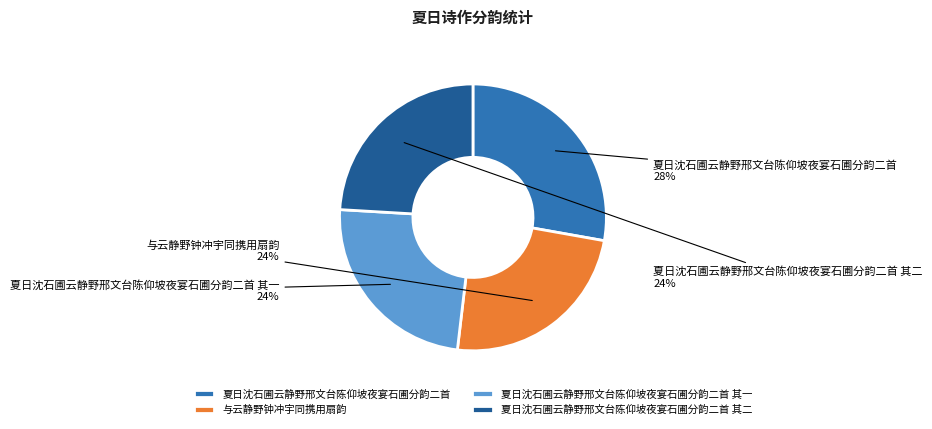

To the nearest percent, what is the combined percentage of 夏日沈石圃云静野邢文台陈仰坡夜宴石圃分韵二首 其二 and 夏日沈石圃云静野邢文台陈仰坡夜宴石圃分韵二首 其一?

48%